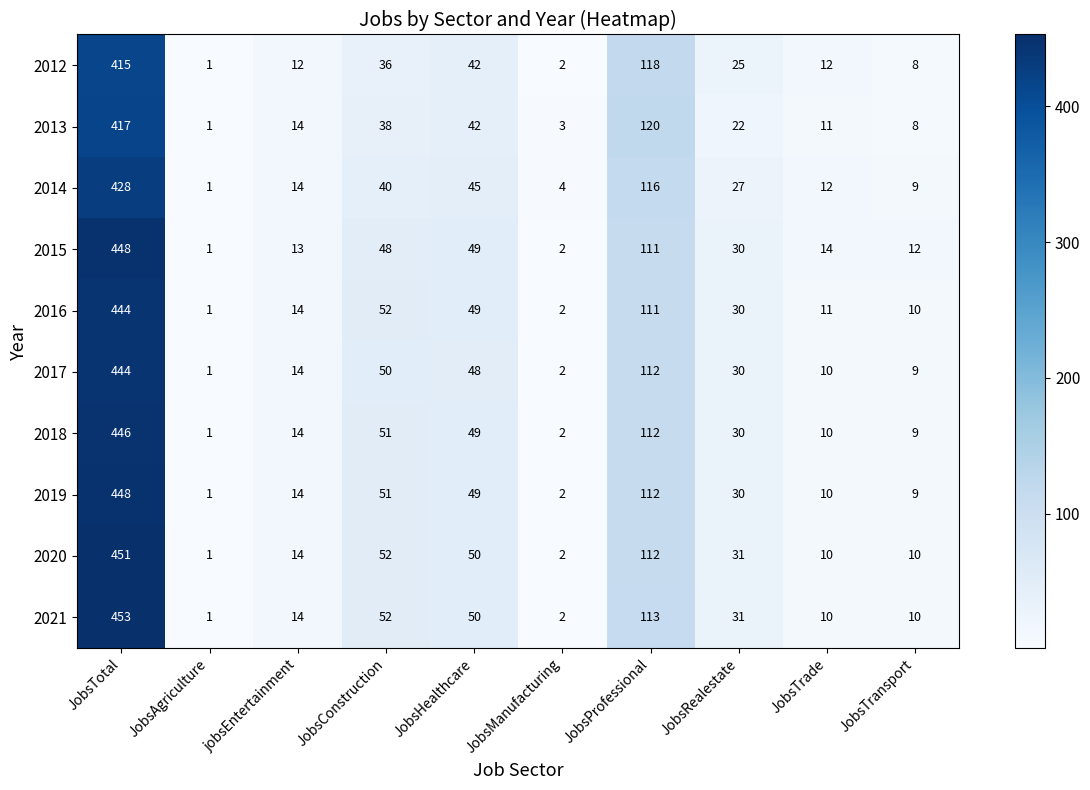

Which series has the largest total across all categories?

2021